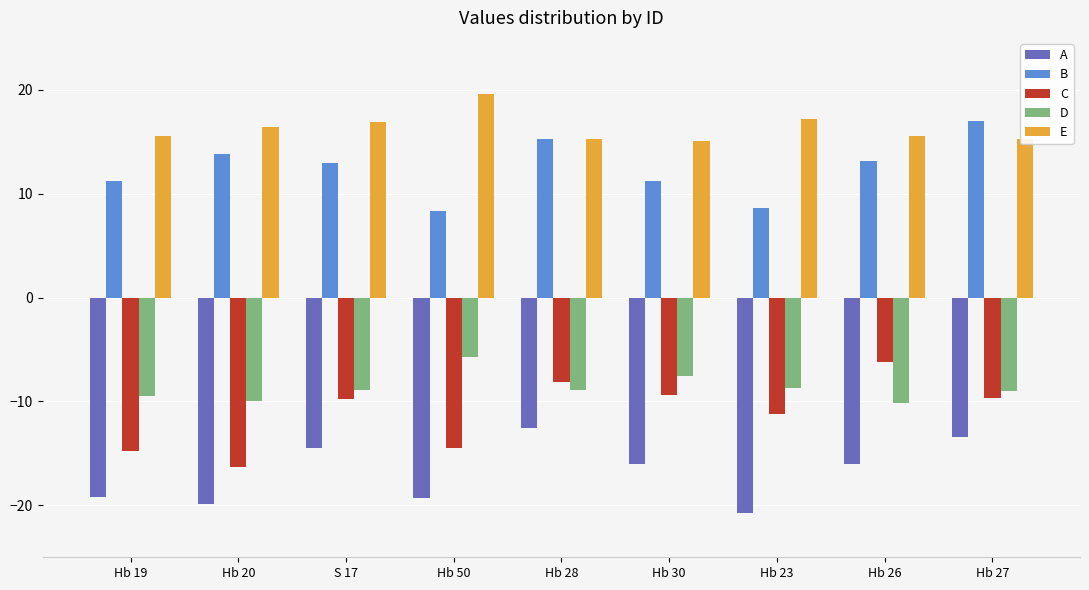

What is the minimum value shown in the chart?

-20.7